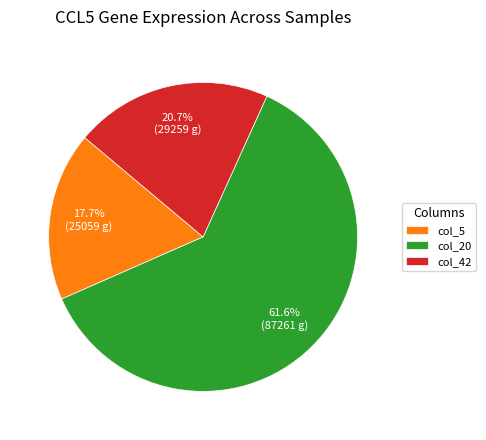

Which category accounts for the majority?

col_20